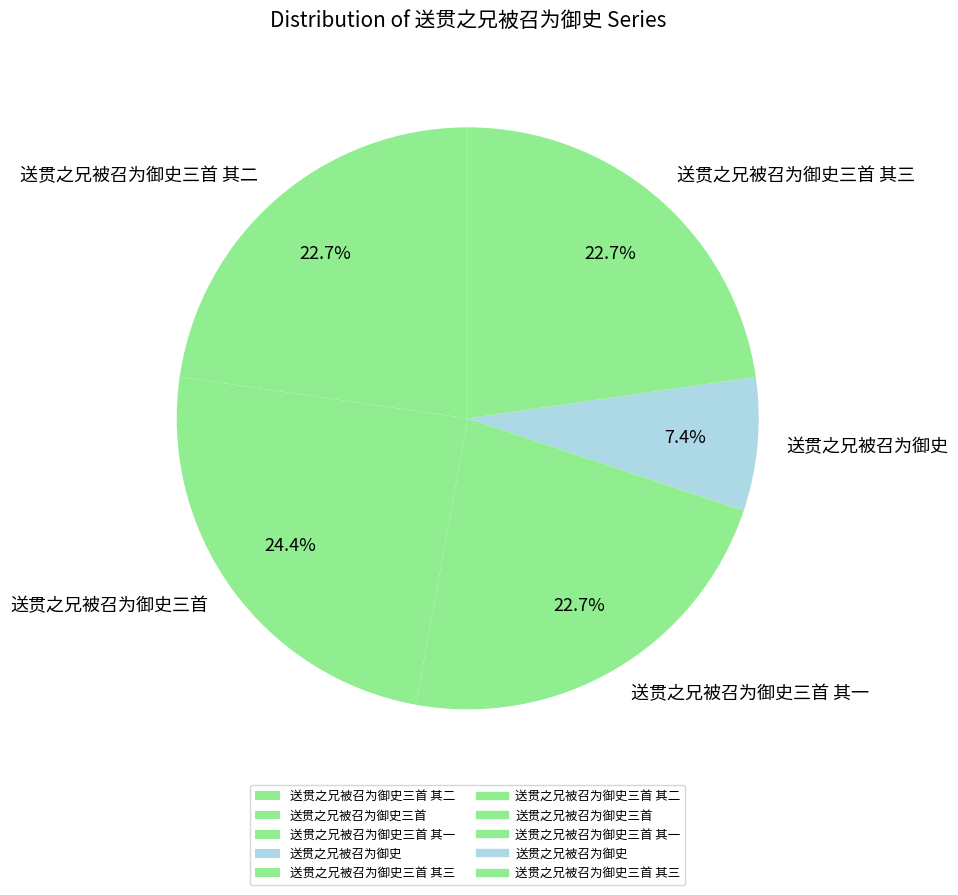

What is the ratio of the value at 送贯之兄被召为御史三首 其二 to the value at 送贯之兄被召为御史三首 其一?

1.0